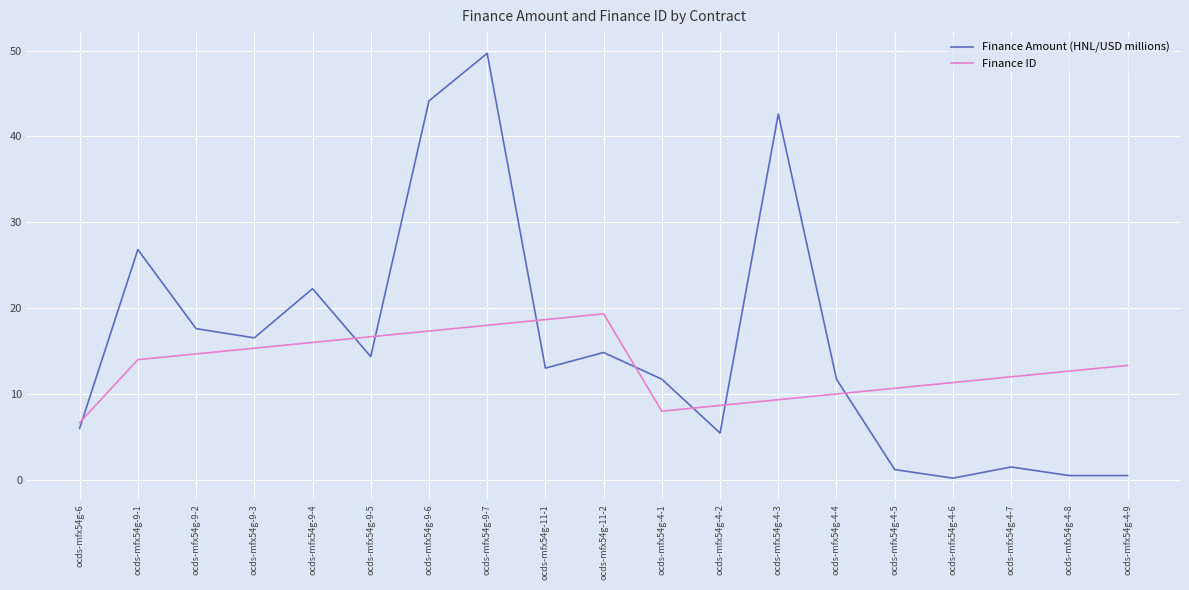

What are all the series names shown in the legend?

Finance Amount (HNL/USD millions), Finance ID